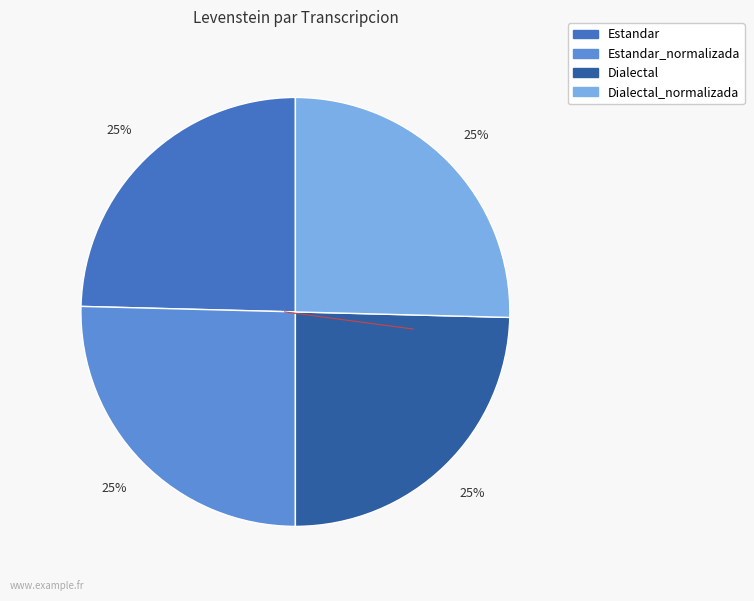

To the nearest percent, what is the average slice percentage?

25%